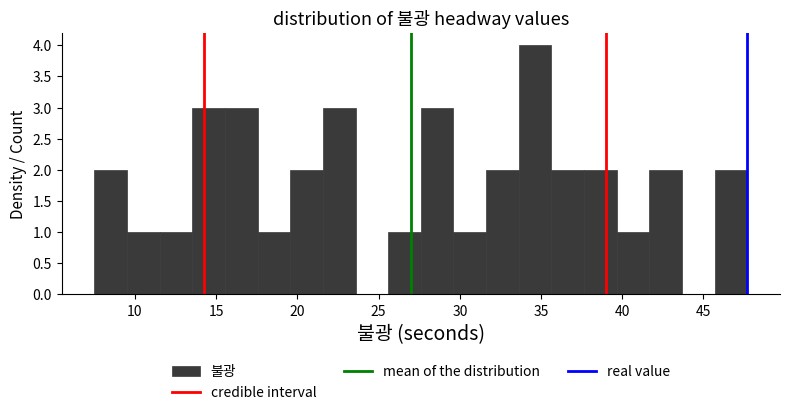

How tall is the bar that spans 15.5 to 17.5 on the x-axis? Neither the bar edges nor the heights are printed on the chart, so give them approximately, as read against the axes.

3